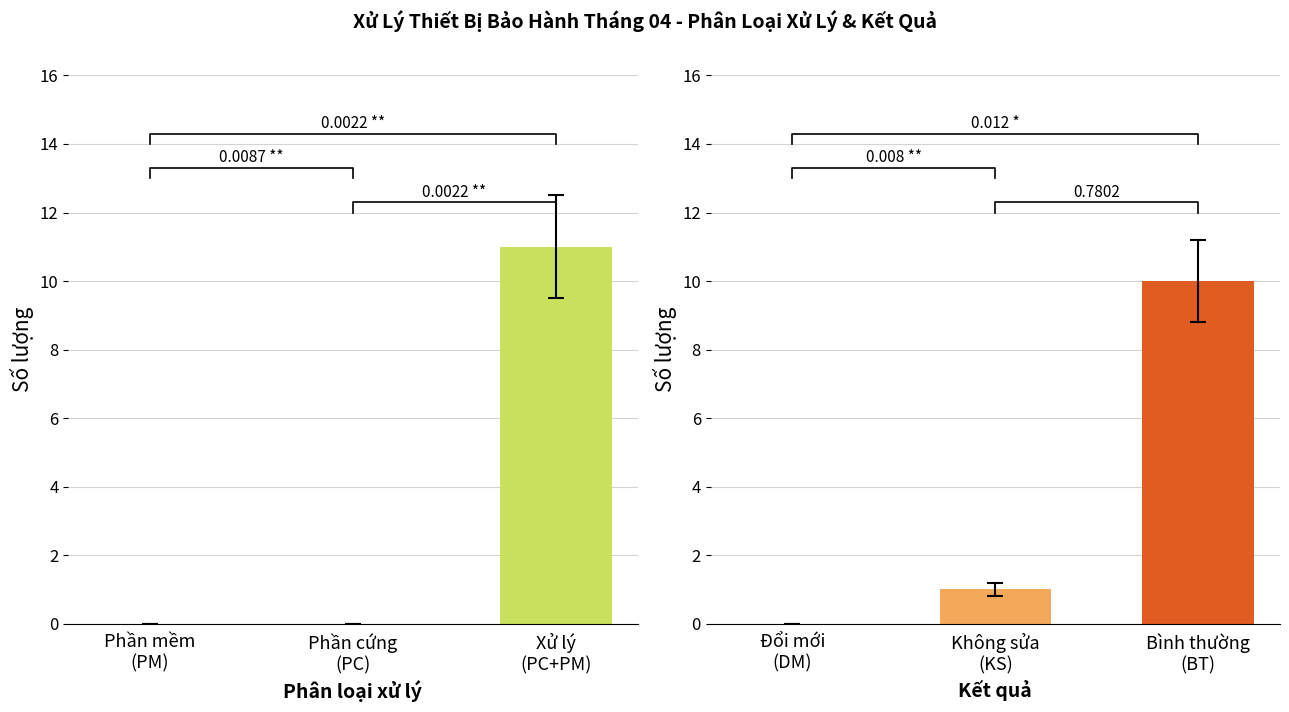

At which category is the sum across all series the highest?

Xử lý
(PC+PM)